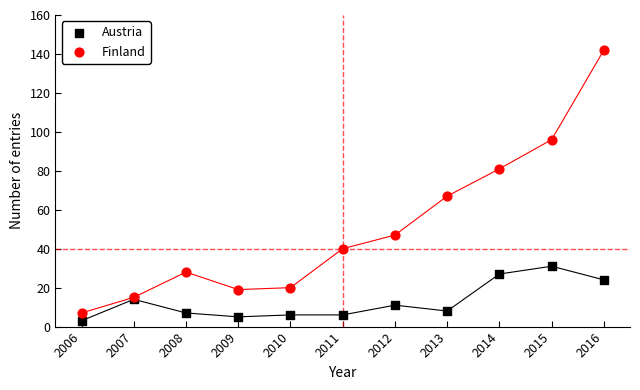

Across all series, what Y value is closest to 72?

67